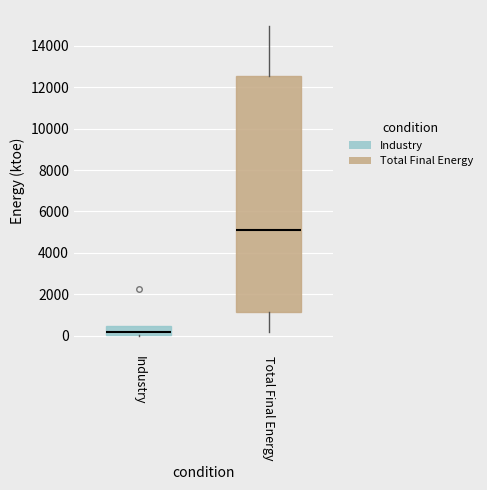

Which box's median line is the highest?

Total Final Energy